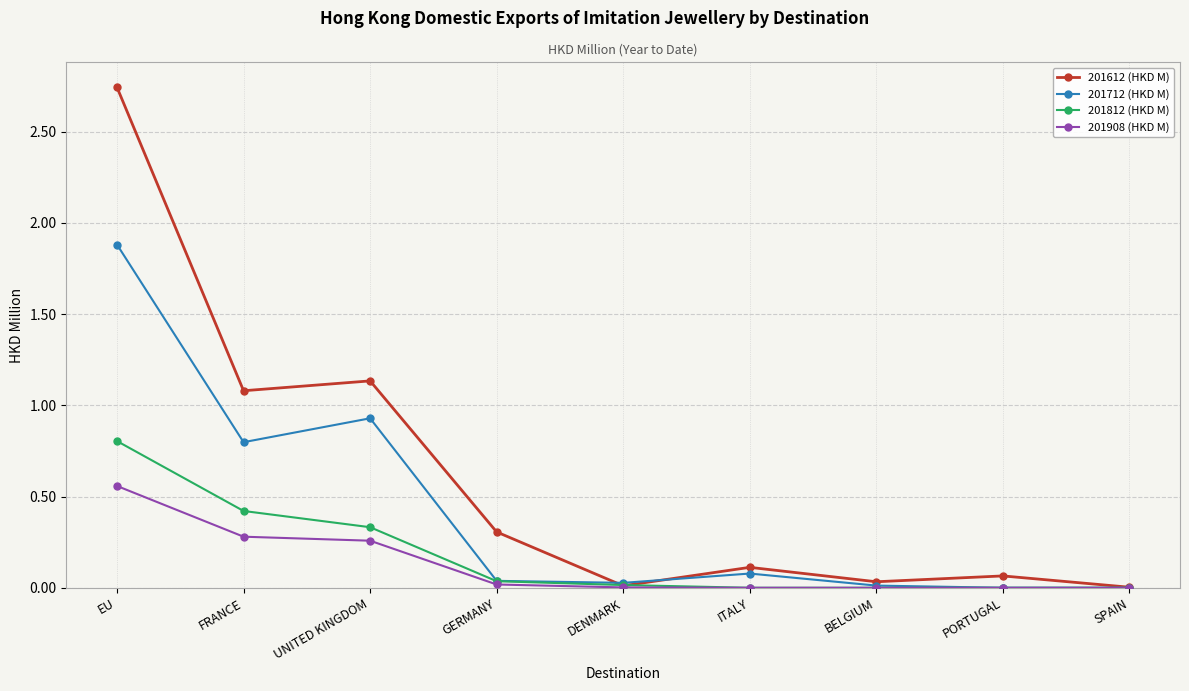

What is the label of the 8th point from the right?

FRANCE